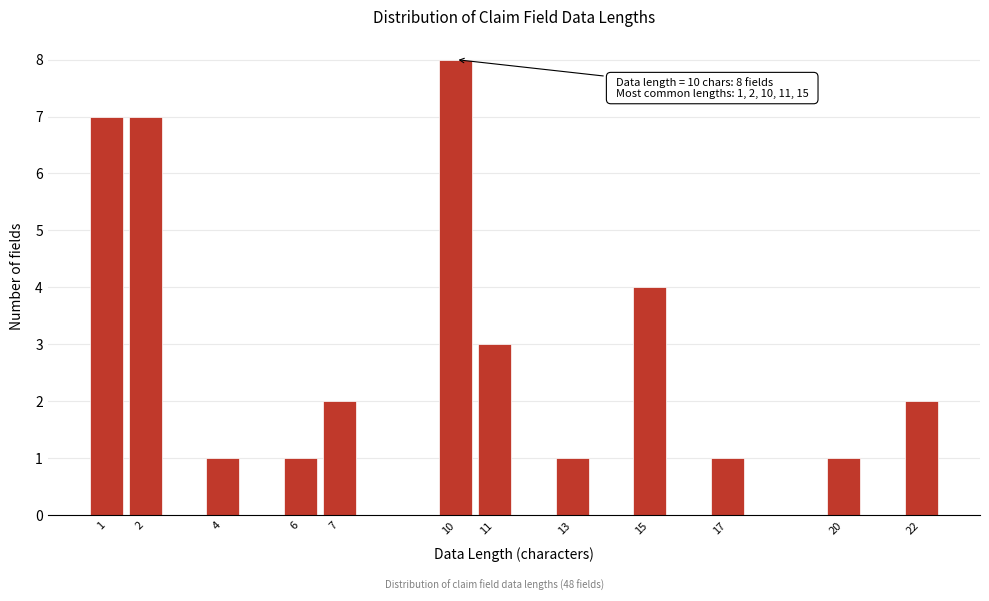

Which range on the x-axis has the tallest bar?

9.5 to 10.5